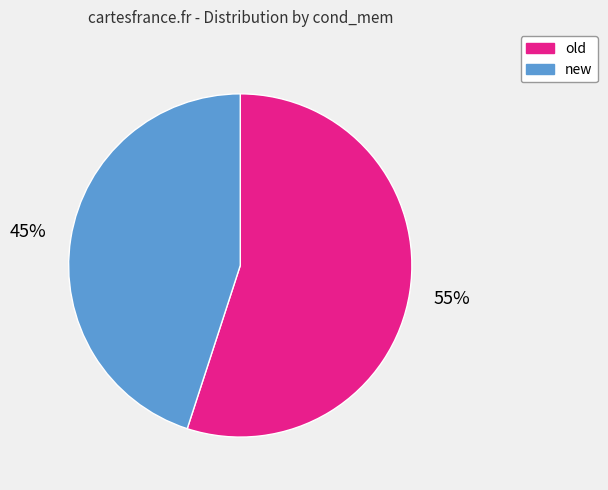

To the nearest percent, what portion does new represent?

45%